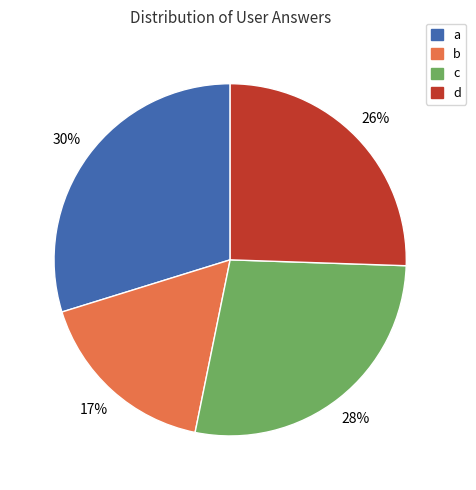

What is the smallest slice in the pie chart?

b